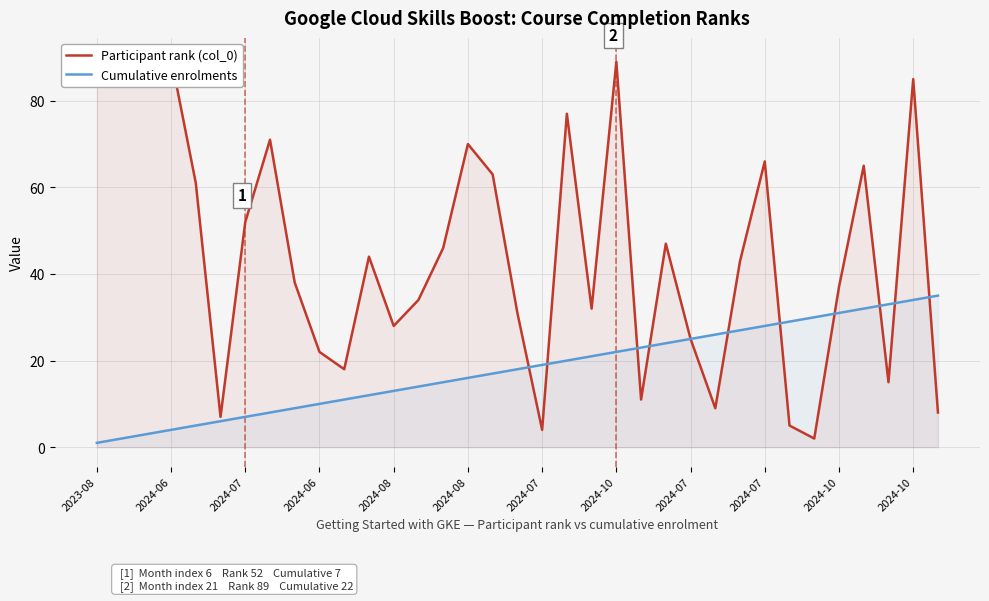

The value of Participant rank (col_0) at 26 is 18. True or false?

False